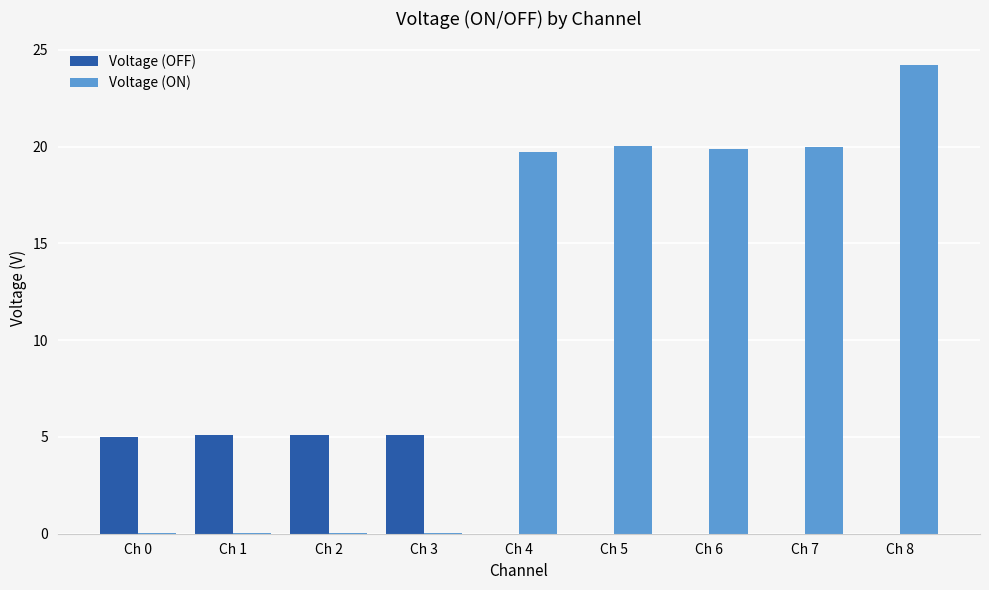

The Voltage (OFF) series shows -3.1 at Ch 8. True or false?

False